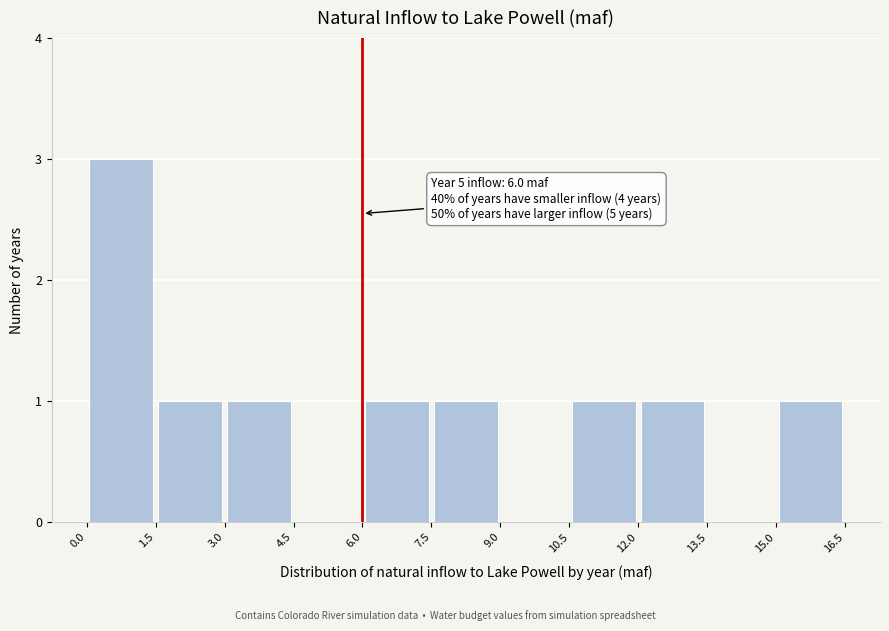

Which range on the x-axis has the tallest bar?

0.0 to 1.5